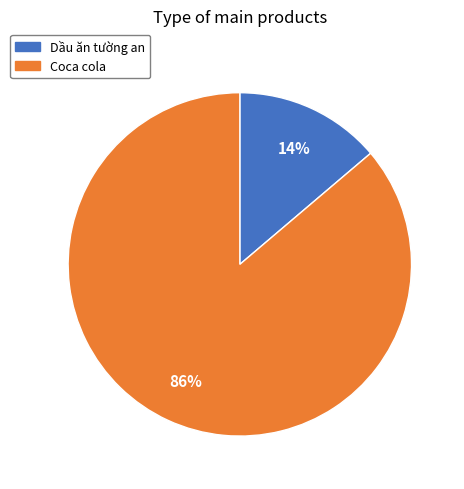

Combined, do Coca cola and Dầu ăn tường an account for over 50%?

Yes